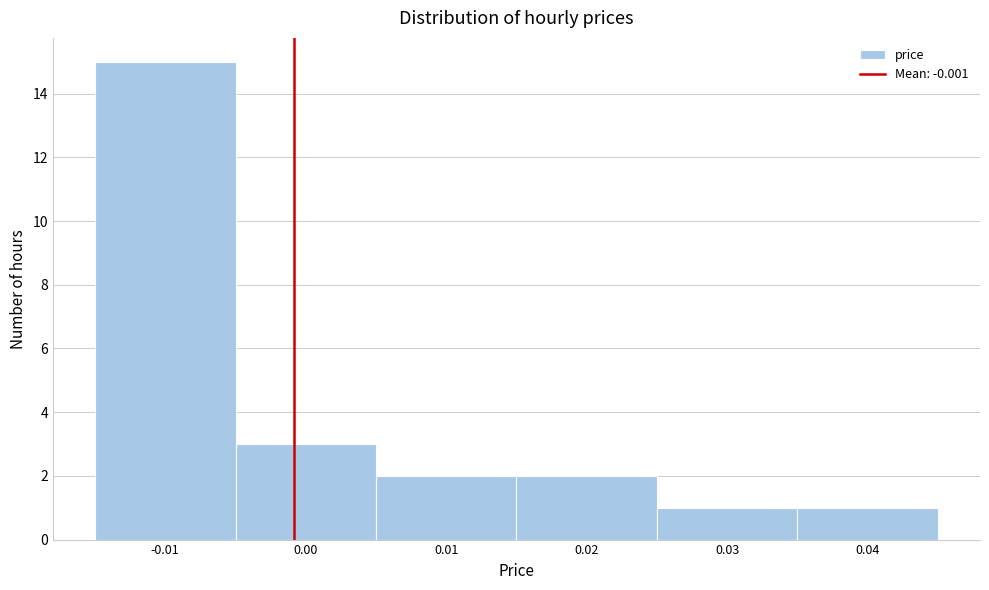

Over which range of the x-axis is the bar tallest?

-0.015 to -0.005